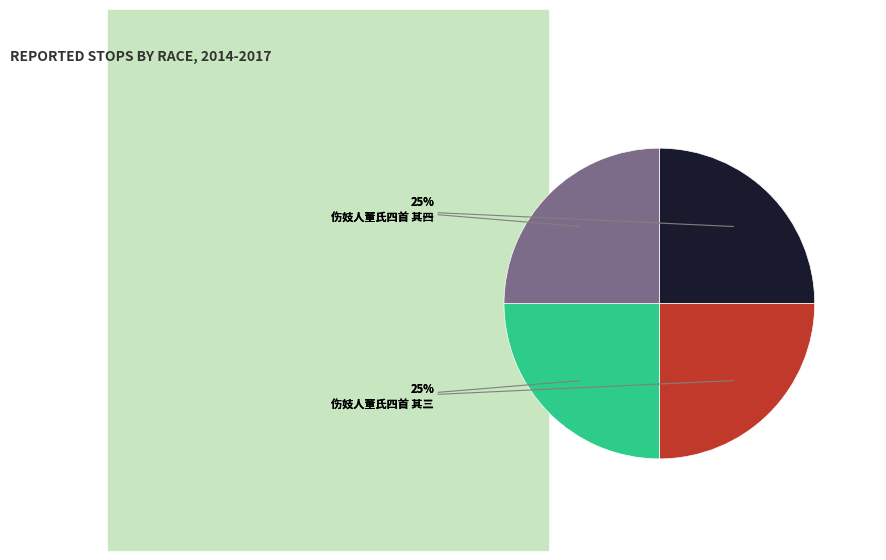

Is there any slice that represents more than half of the pie?

No